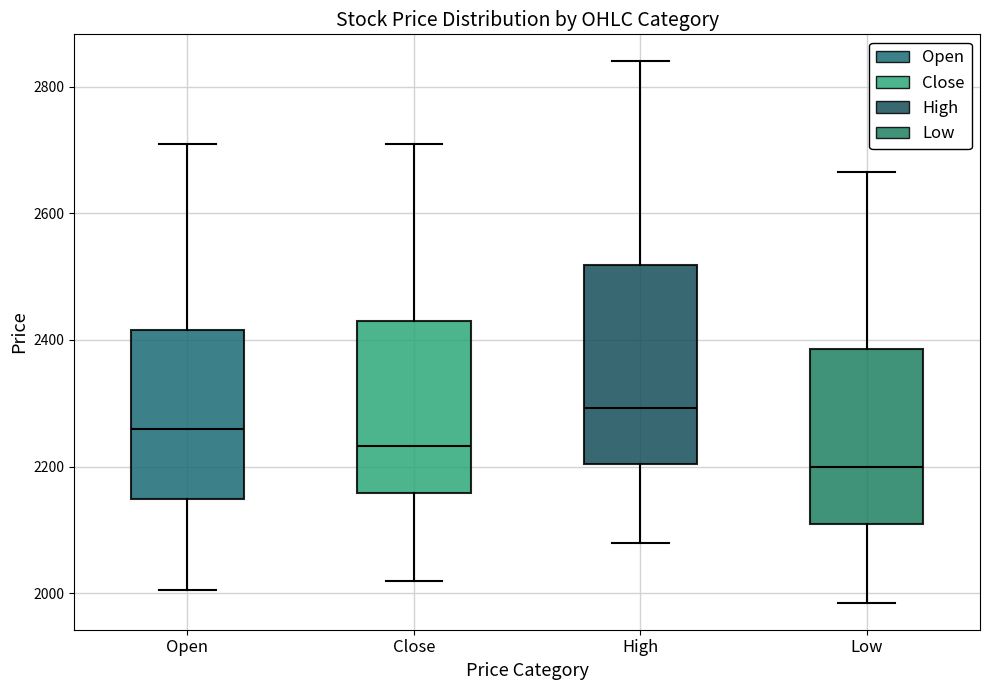

Where does the median line of the box for Open sit on the y-axis? The values are not printed on the chart, so give them approximately, as read against the axis.

2260